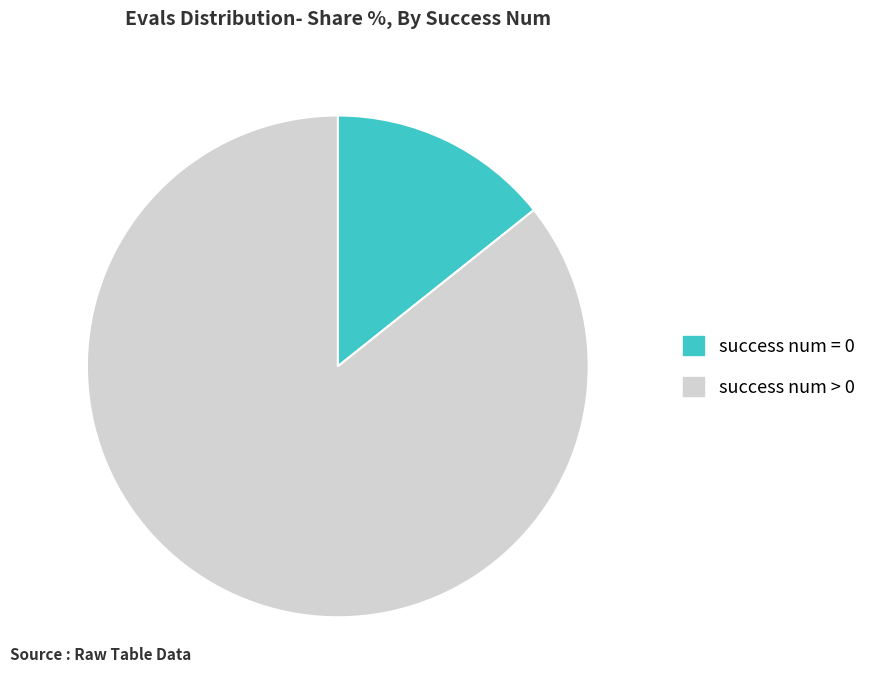

How many slices are in this pie chart?

2